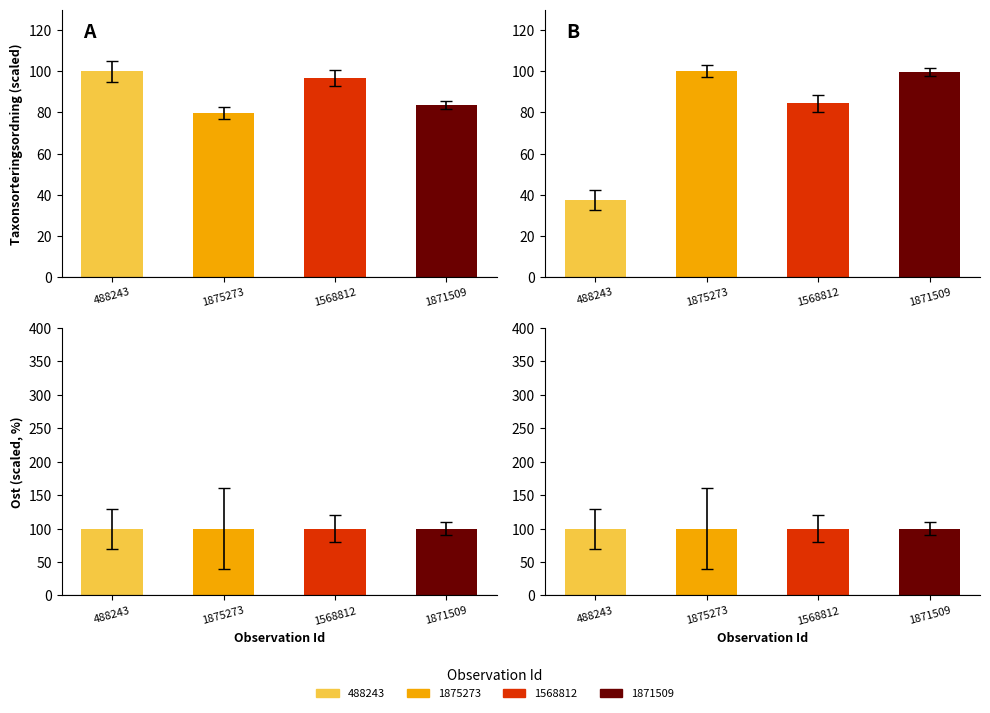

Reading right to left, what are all the values shown in this chart?

Taxonsorteringsordning: 83.8	96.7	79.7	100.0
TaxonId: 99.8	84.3	100.0	37.5
Ost: 100.0	100.0	100.0	100.0
Nord: 100.0	100.0	100.0	100.0